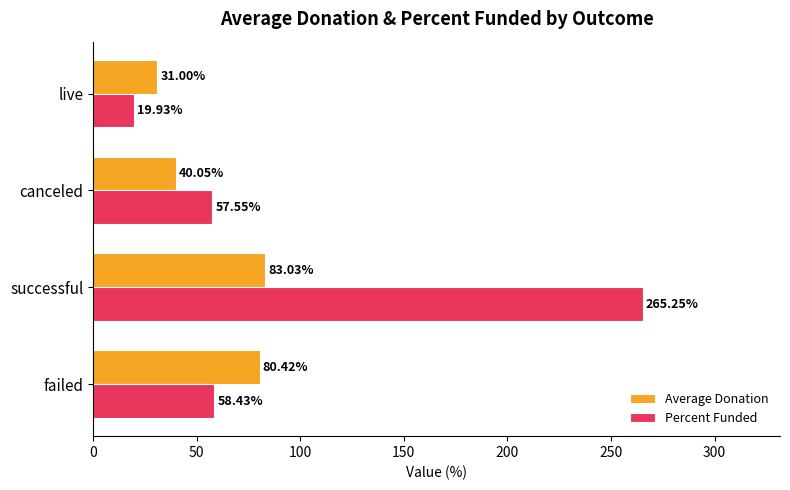

What is the difference between the Percent Funded values at successful and failed?

206.8